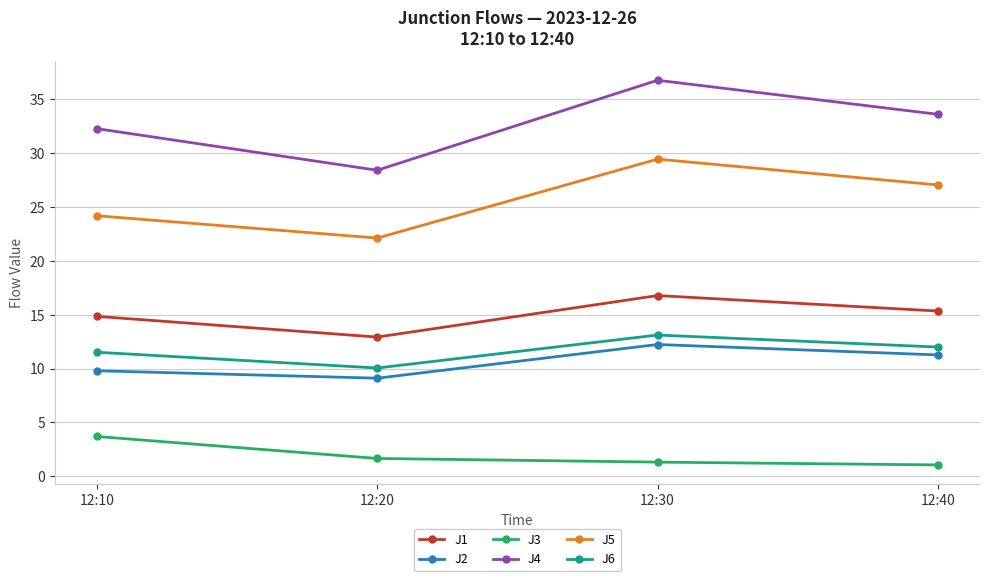

How many values in the J2 series exceed 11?

2